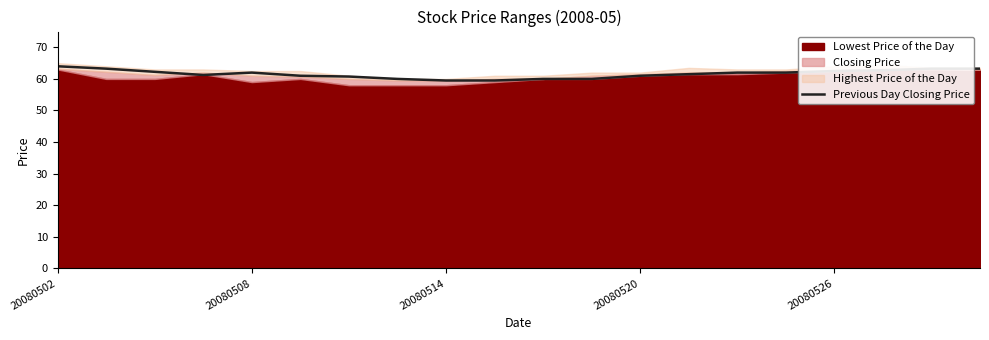

The value of Previous Day Closing Price at 20080502 is 17.5. True or false?

False